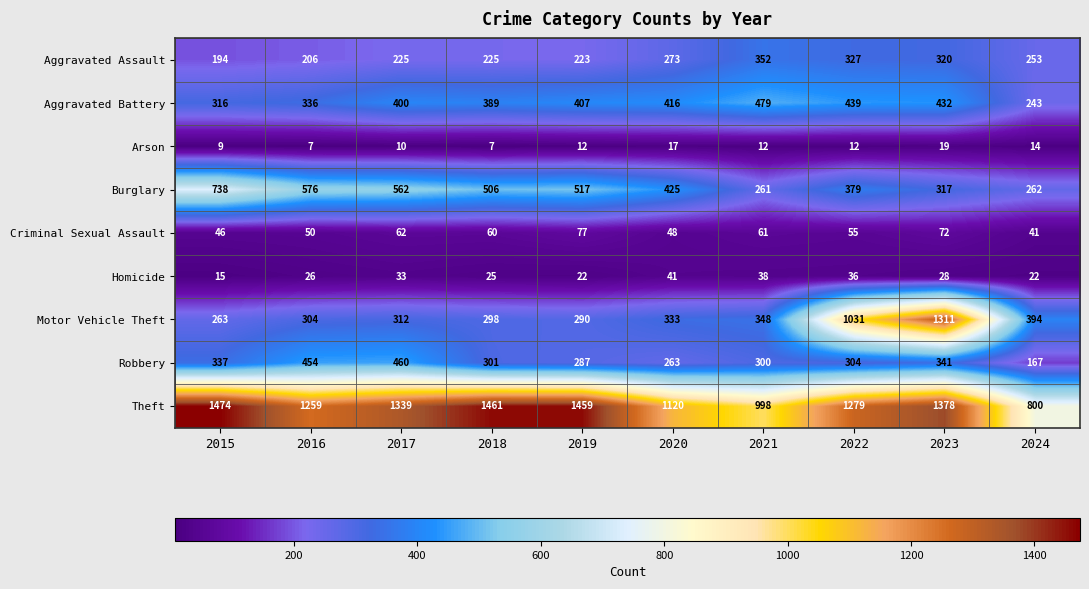

At which category is the sum across all series the highest?

2023